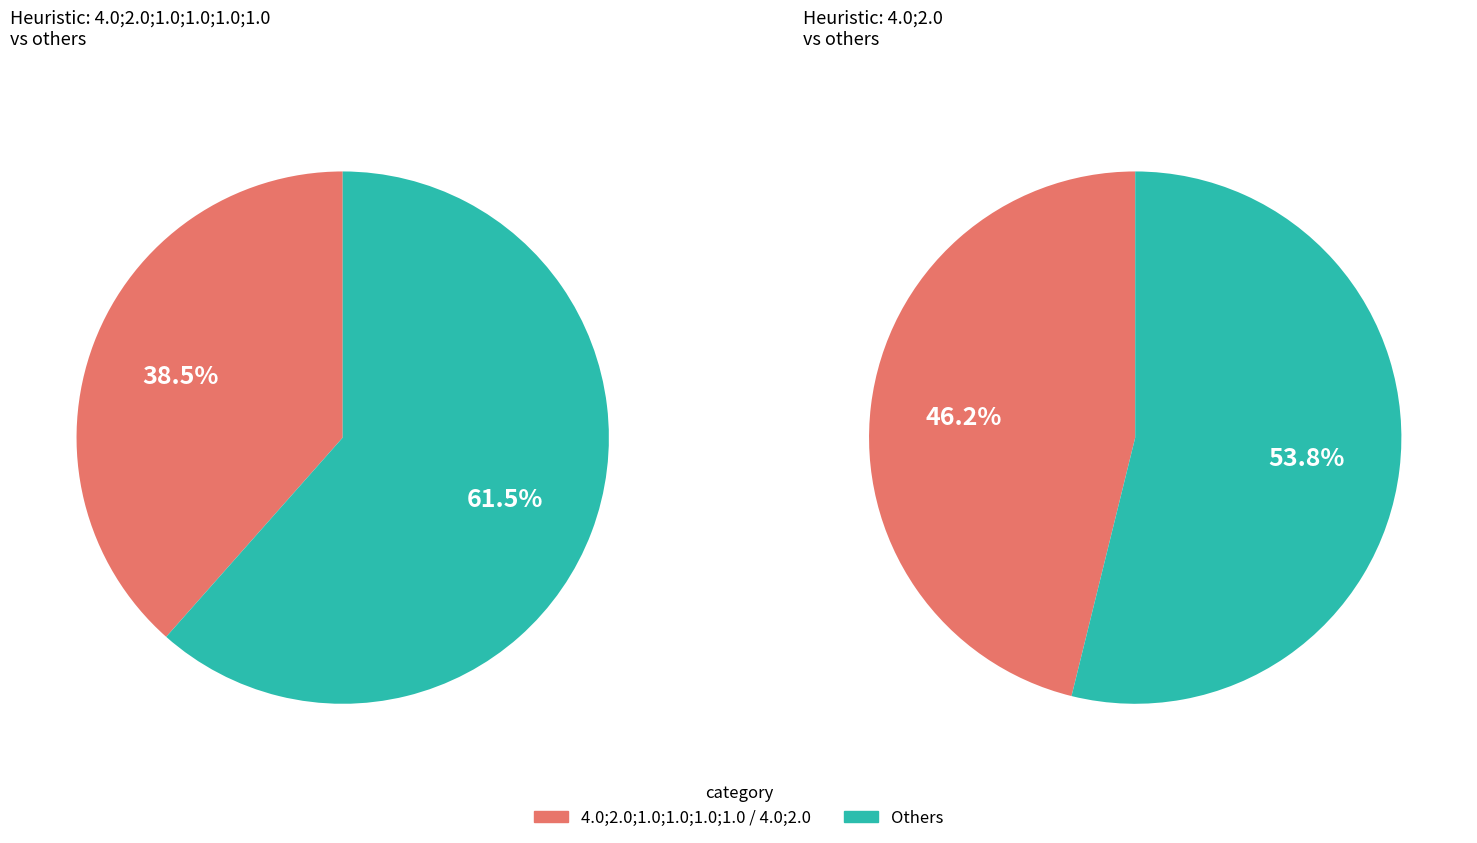

Count the number of slices in the pie.

4